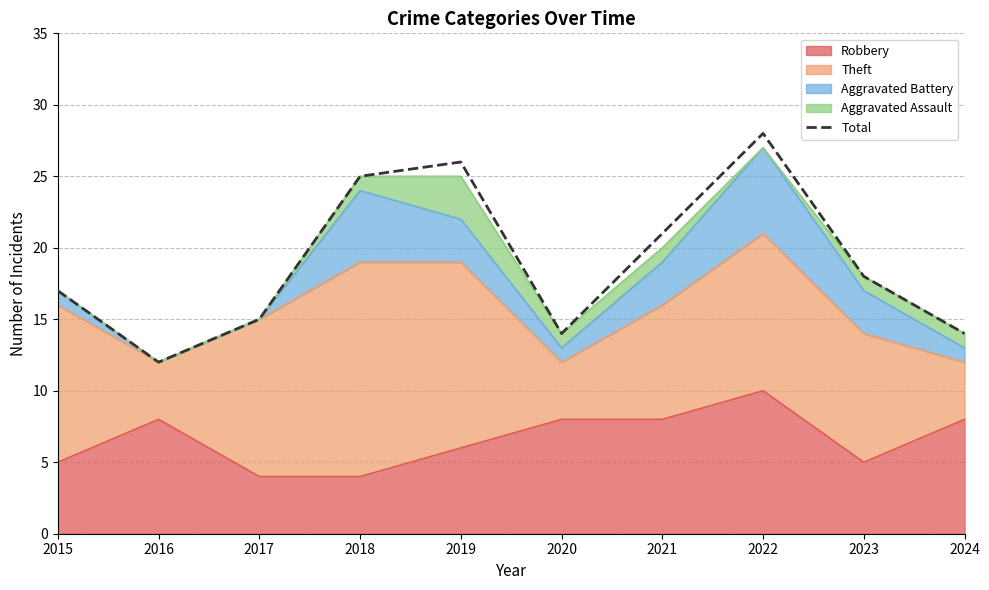

Does the chart have visible grid lines?

Yes